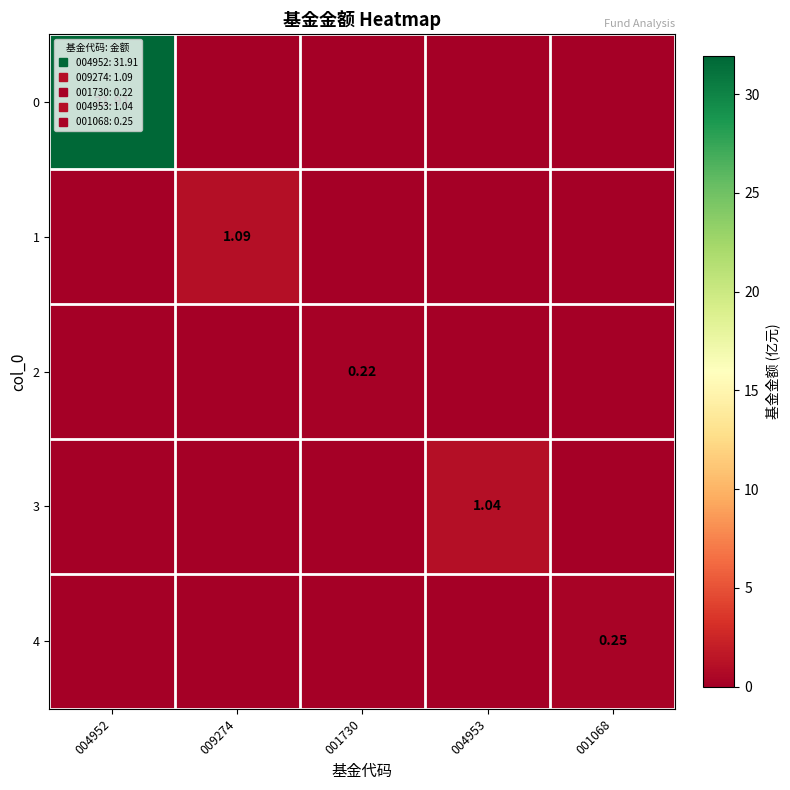

True or false: 4 has a value of -0.2 at 004952.

False